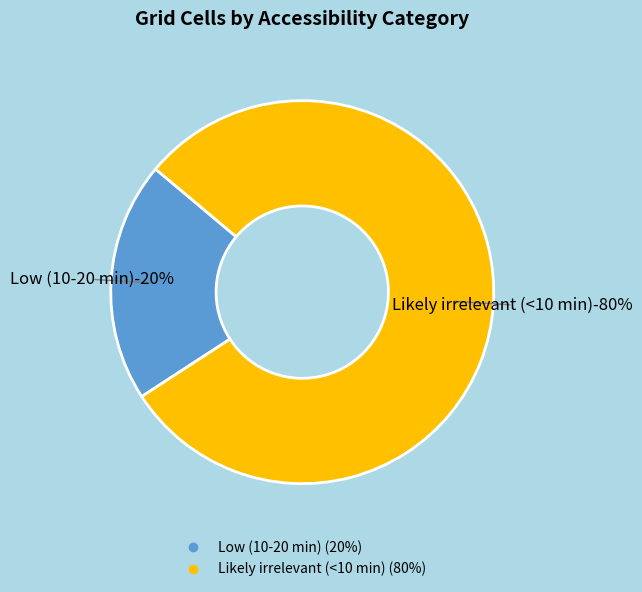

Approximately how many times larger is the value at Likely irrelevant (<10 min) compared to Low (10-20 min)?

3.9